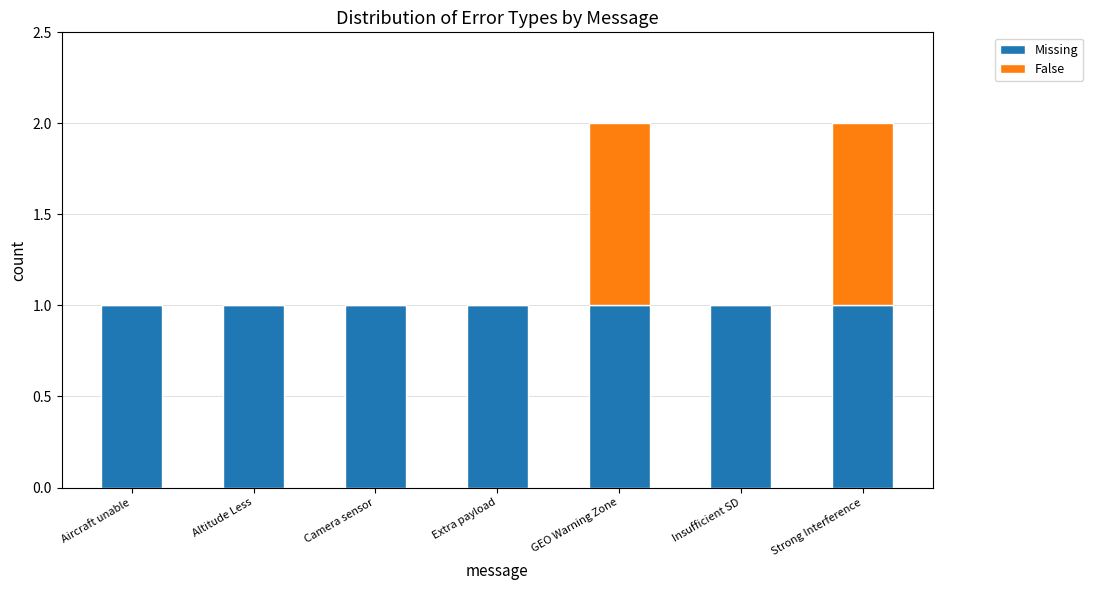

Does the chart contain stacked bars?

Yes